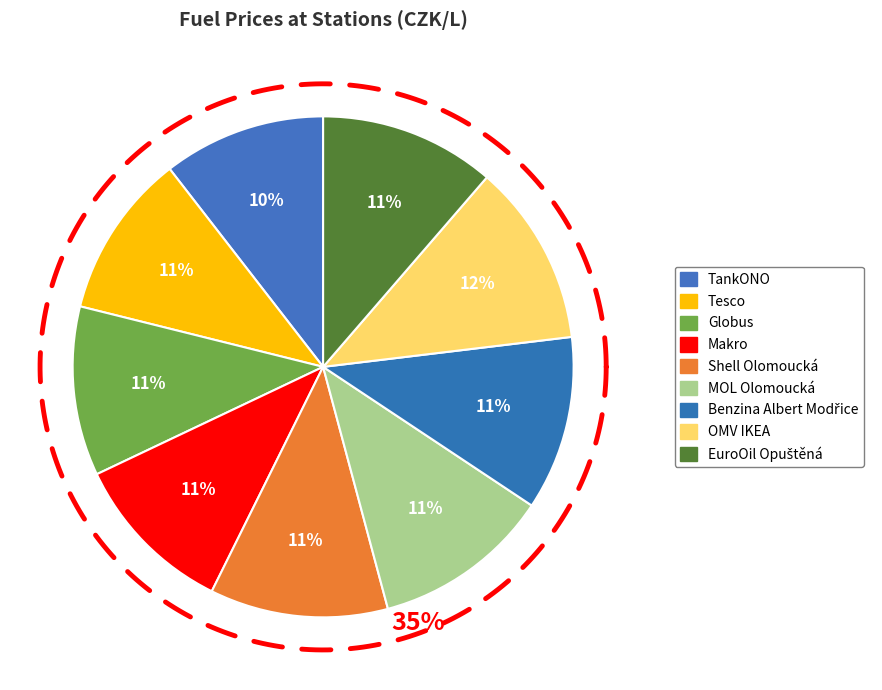

Count the number of slices in the pie.

9